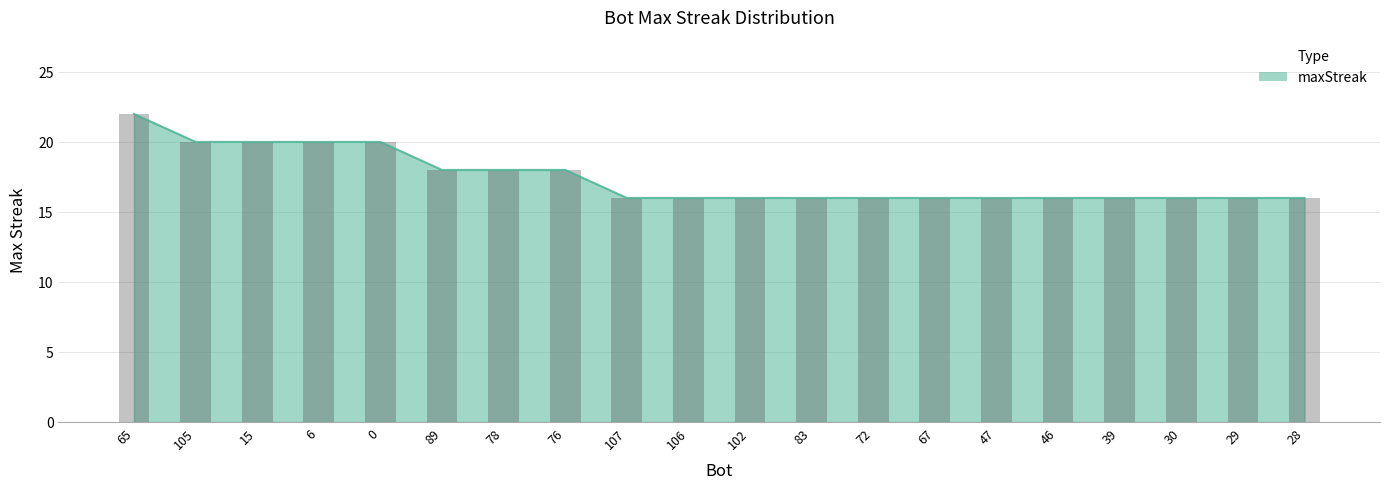

How many data points are above 16?

8